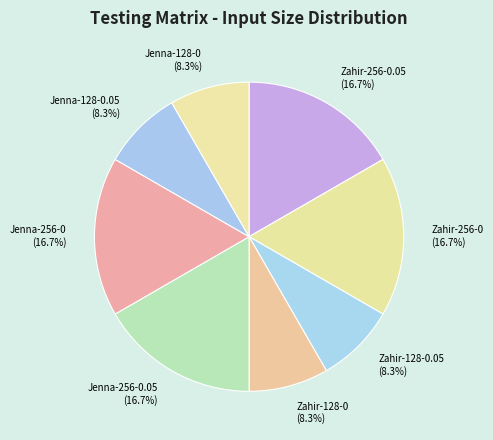

To the nearest percent, what is the average slice percentage?

12%